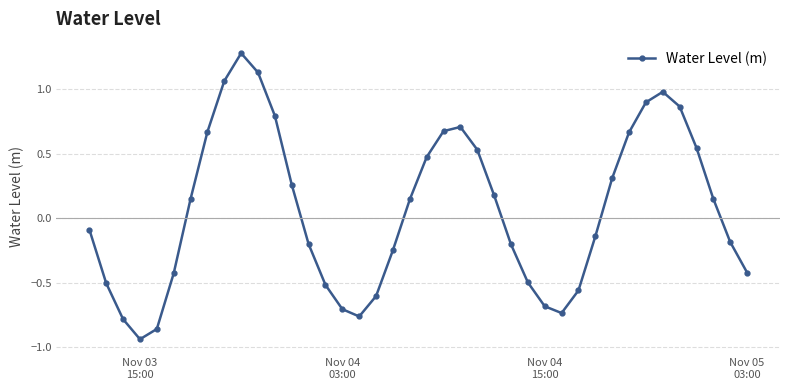

How many positive values are there?

20